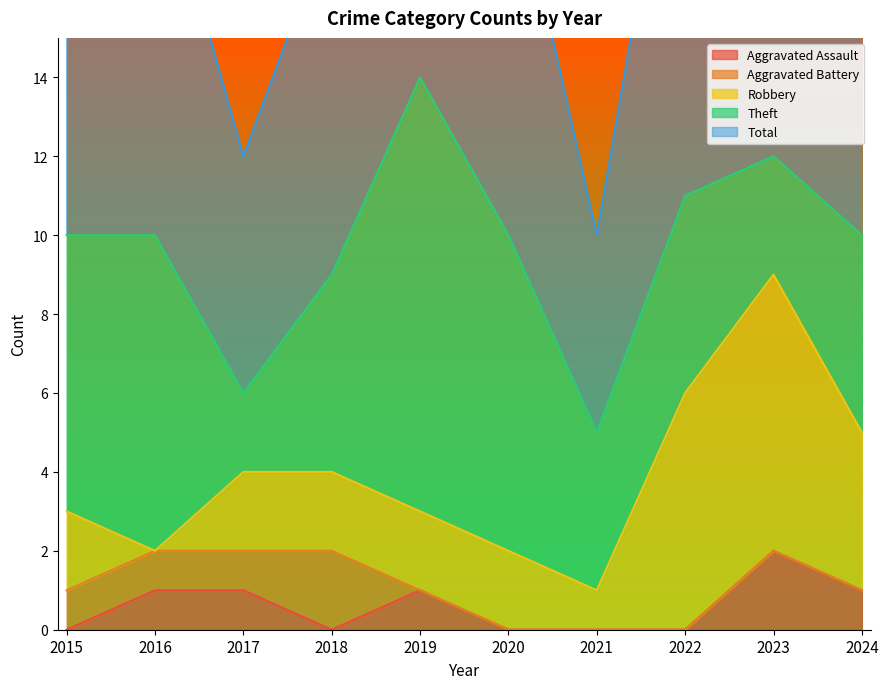

True or false: Aggravated Battery and Robbery cross at least once.

True